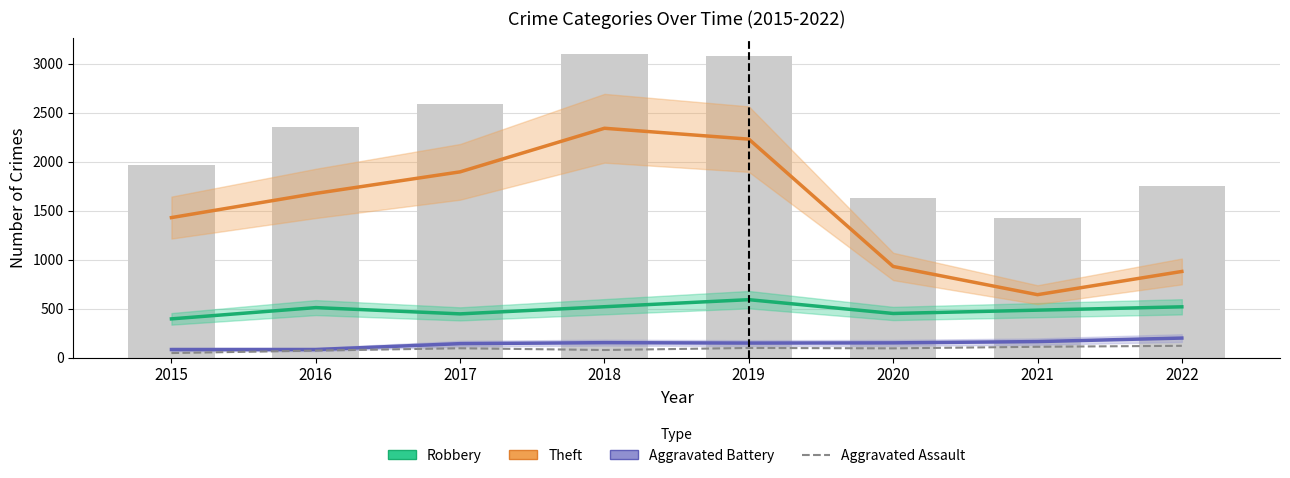

At how many categories does at least one series exceed 1789?

3